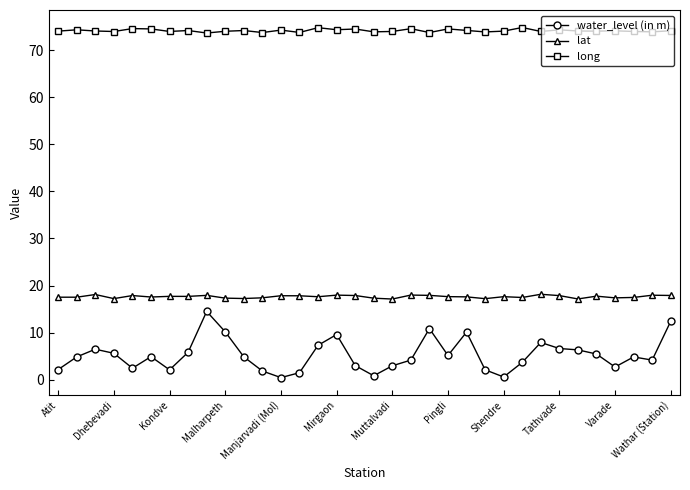

True or false: long has more than 1 interior local peaks.

True